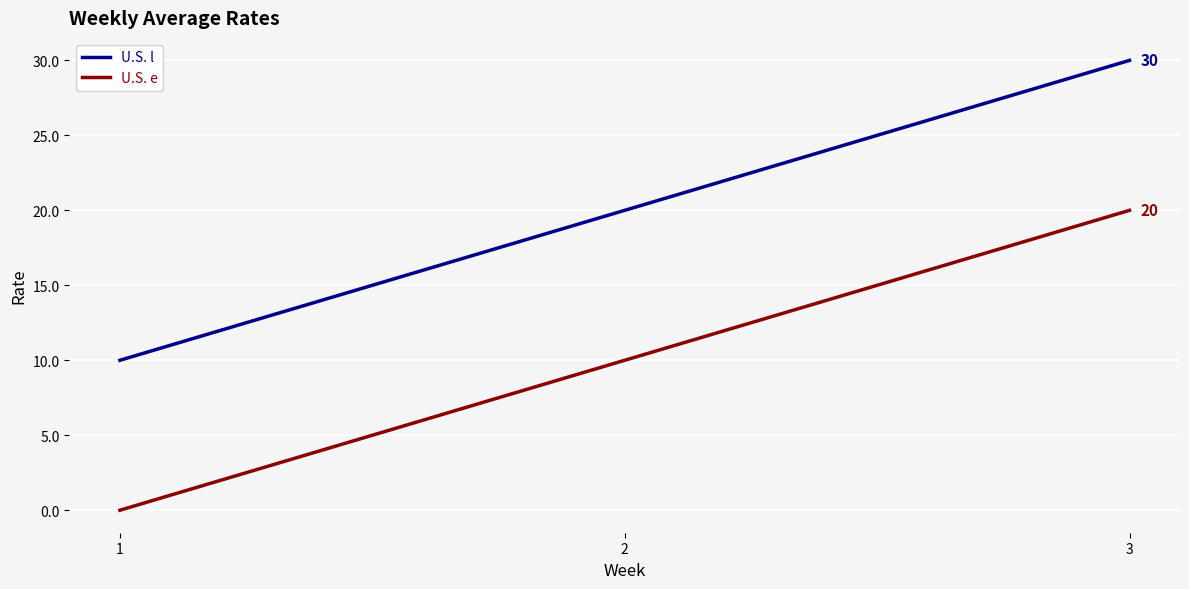

What is the difference between the highest and lowest values at 3?

10